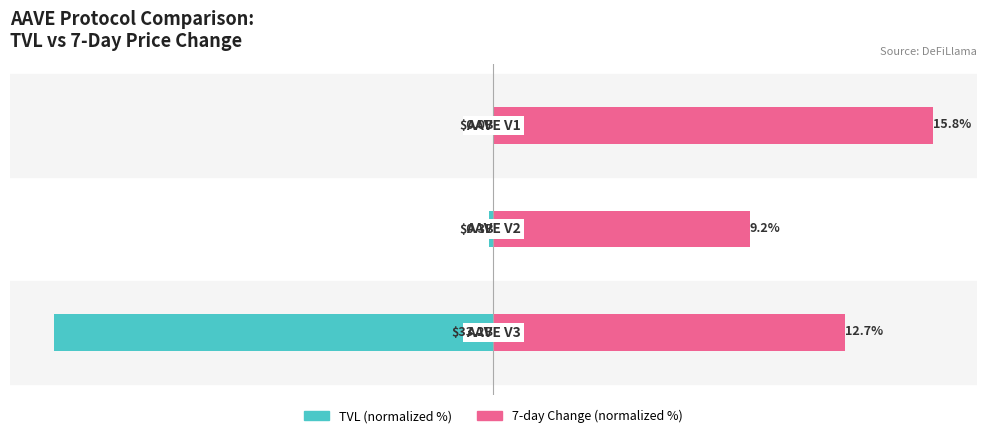

Reading left to right, extract all data points from this chart.

TVL (normalized %): -100.0	-1.0	-0.0
7-day Change (normalized %): 80.1	58.3	100.0